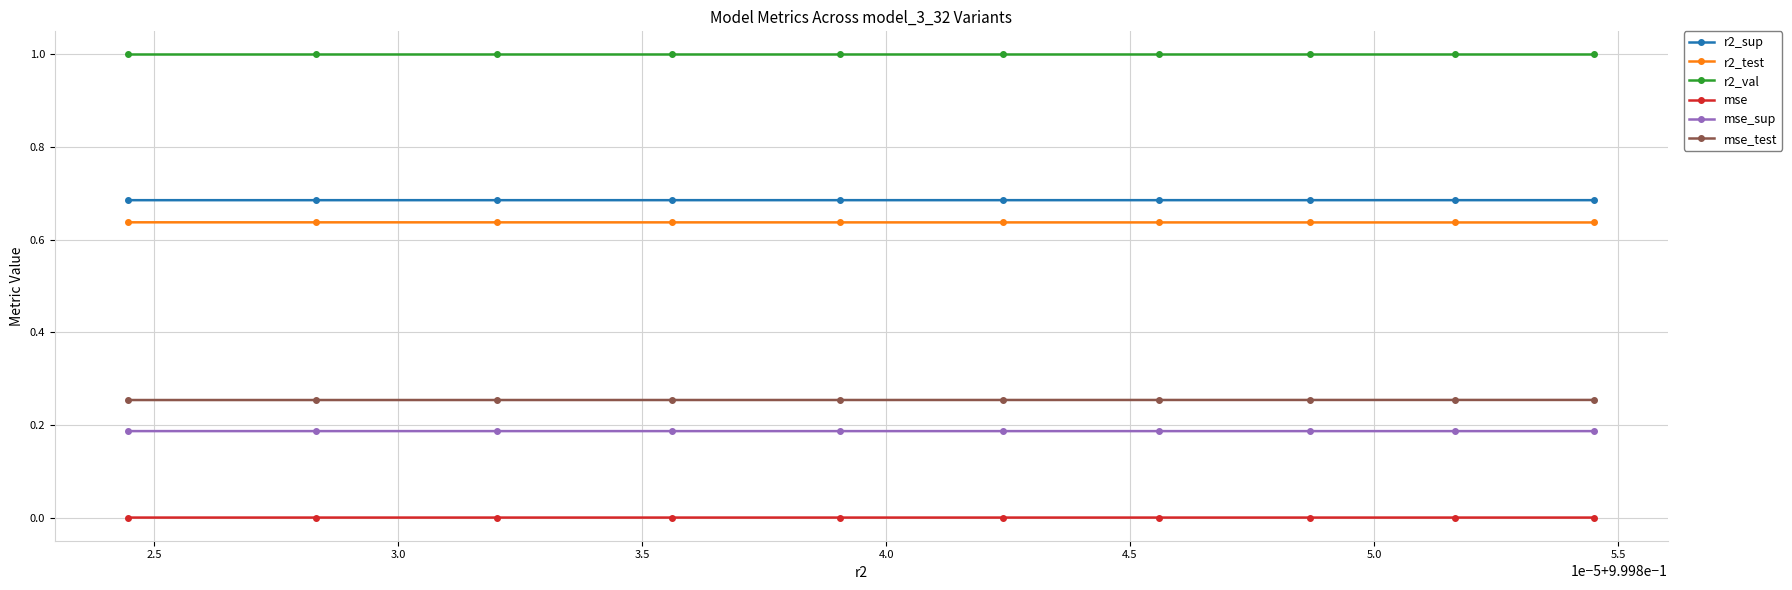

Which series has the largest total across all categories?

r2_val